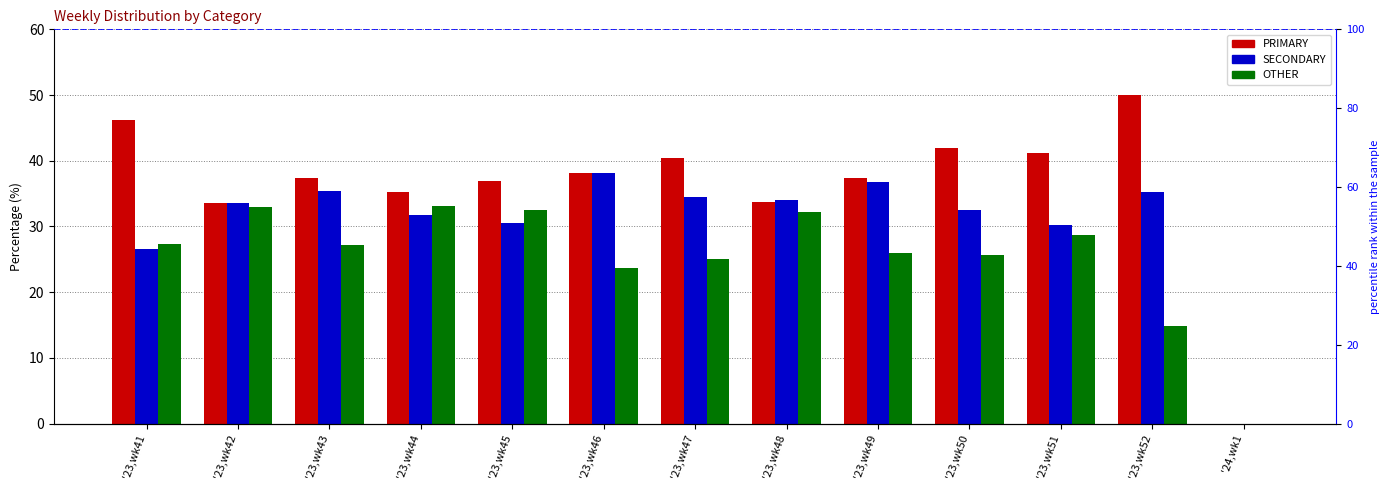

Which series has the largest range (max minus min)?

PRIMARY